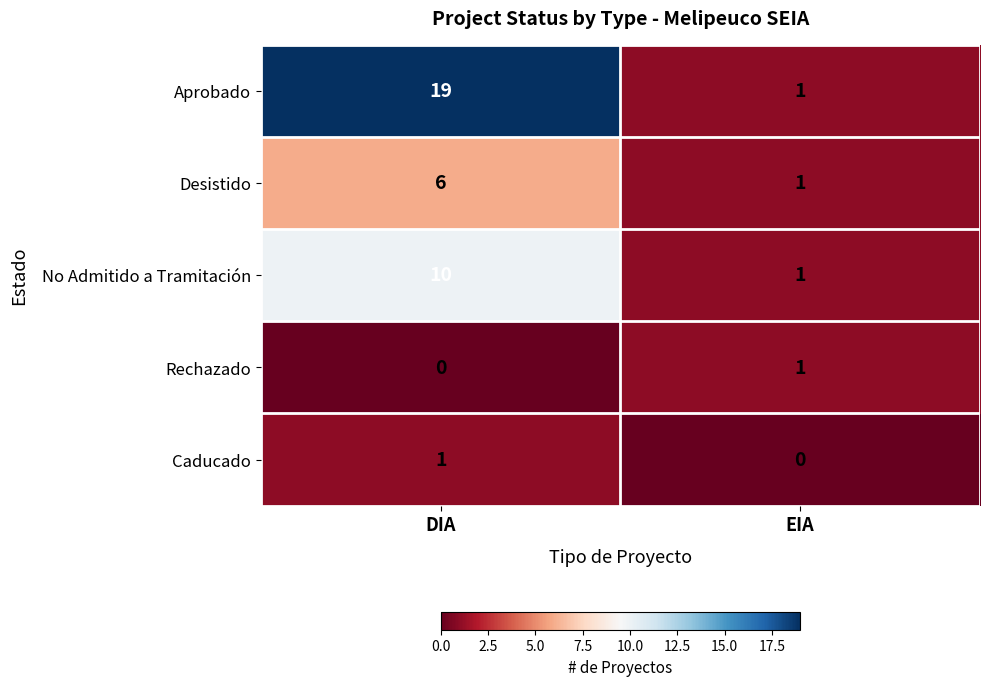

Reading left to right, list all the values displayed in this chart.

Aprobado: DIA=19	EIA=1
Desistido: DIA=6	EIA=1
No Admitido a Tramitación: DIA=10	EIA=1
Rechazado: DIA=0	EIA=1
Caducado: DIA=1	EIA=0